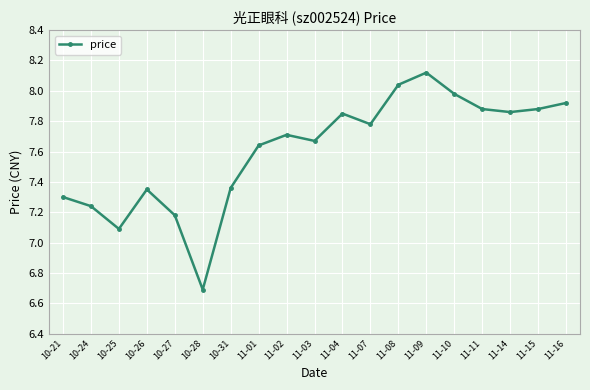

What position from the left is 11-01?

8